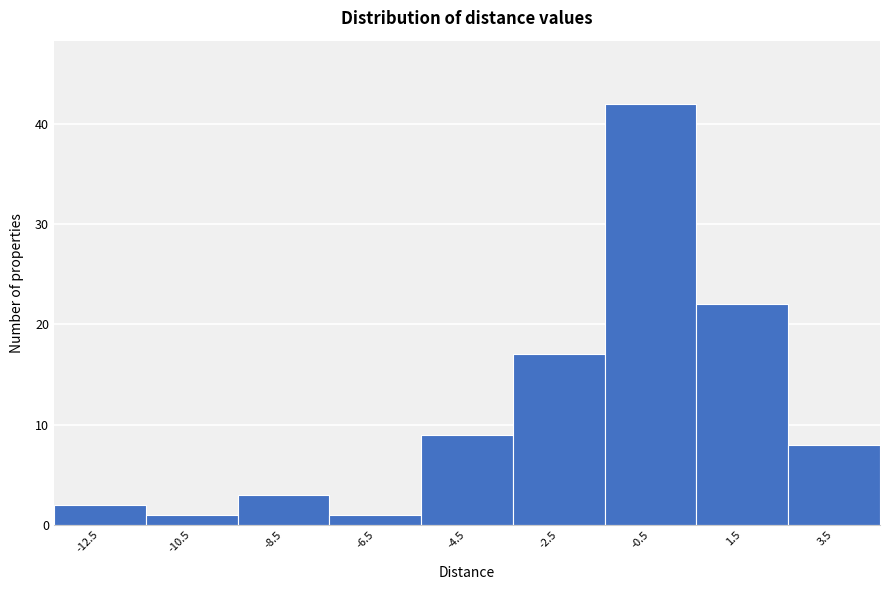

Reading right to left, transcribe all the data shown in this chart.

8	22	42	17	9	1	3	1	2